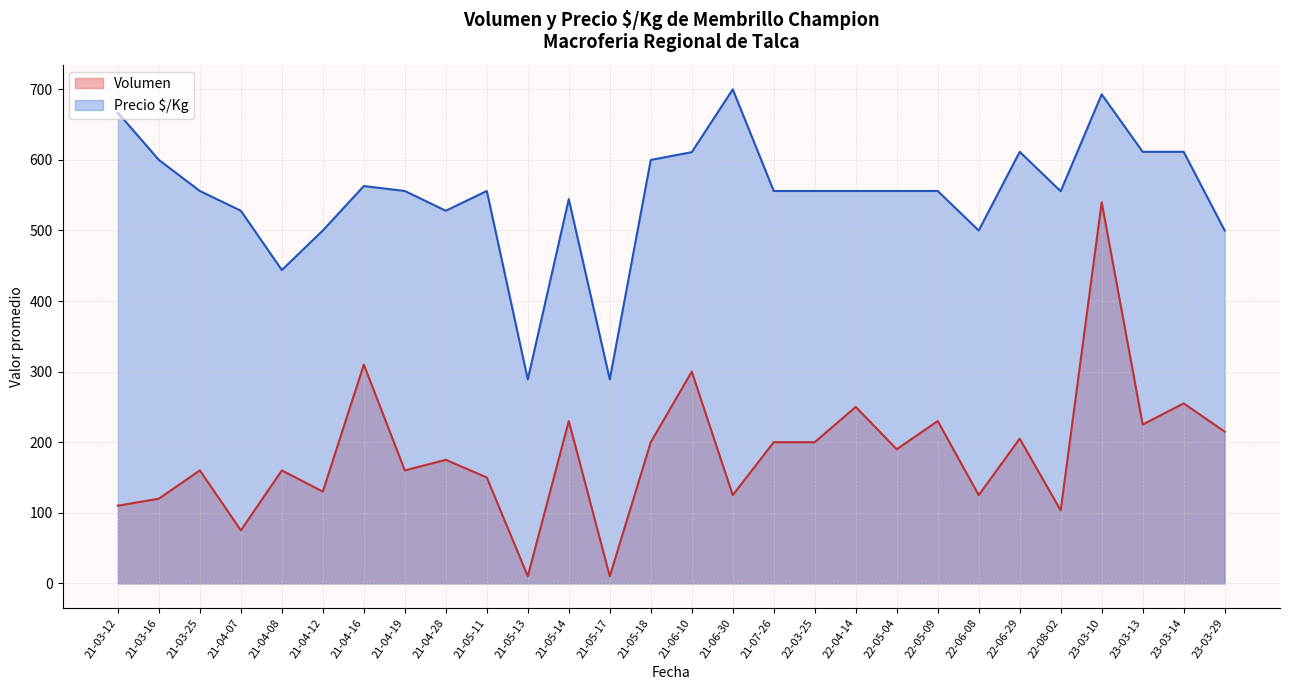

What is the value of the Volumen point at the 19th from the left?

250